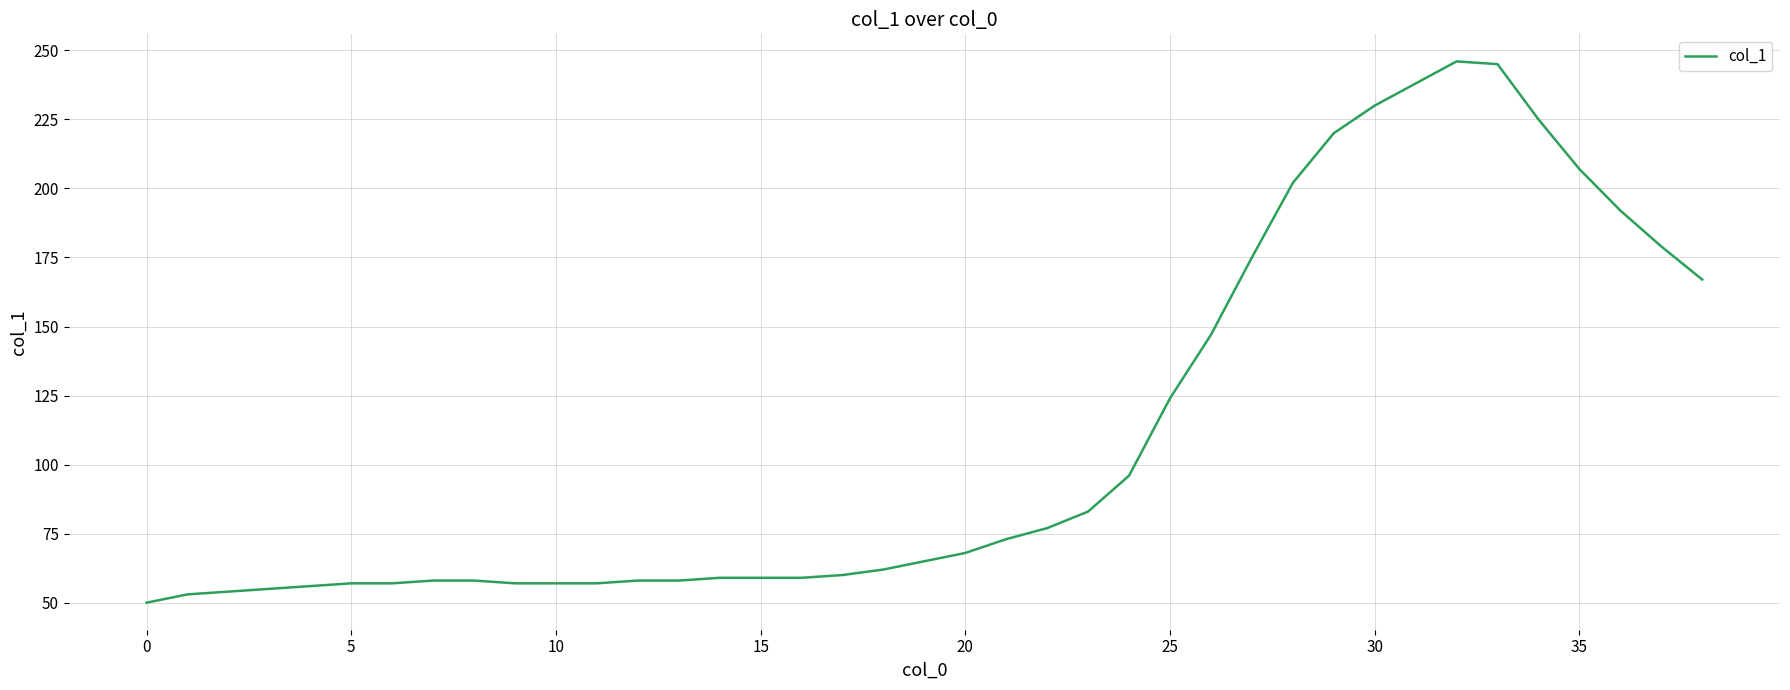

What is the smallest value displayed?

50